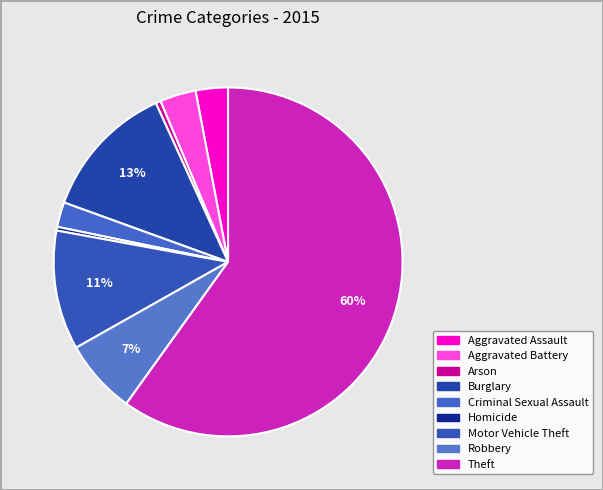

To the nearest percent, what is the difference between the largest and smallest slice percentages?

60%